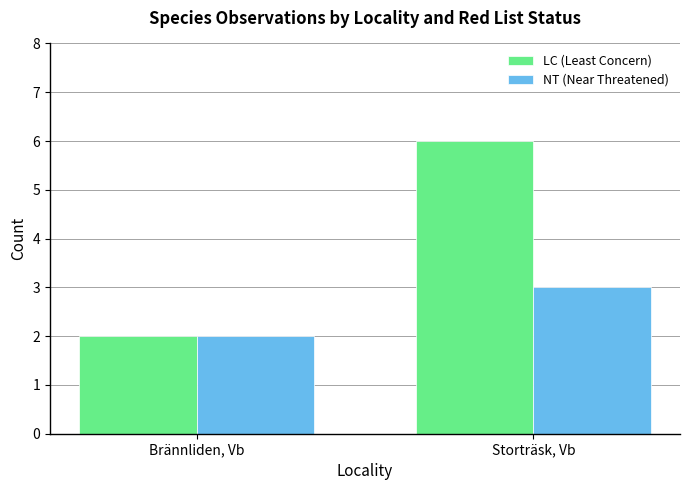

Between Brännliden, Vb and Storträsk, Vb, which series saw the biggest shift?

LC (Least Concern)